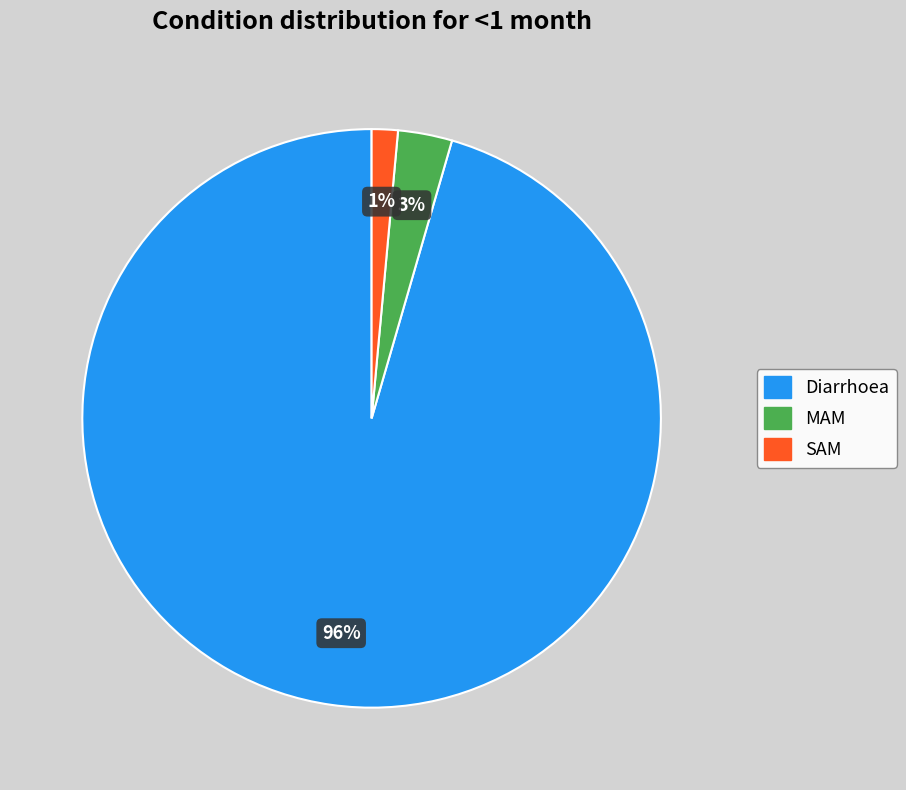

Does any single category account for the majority?

Yes